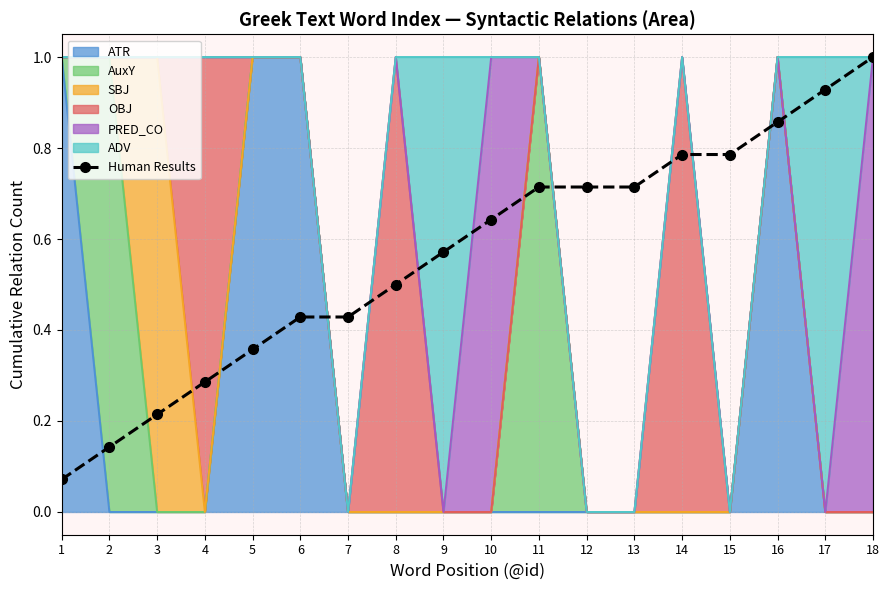

Rank the categories by value from highest to lowest.

18, 17, 16, 14, 15, 11, 12, 13, 10, 9, 8, 6, 7, 5, 4, 3, 2, 1